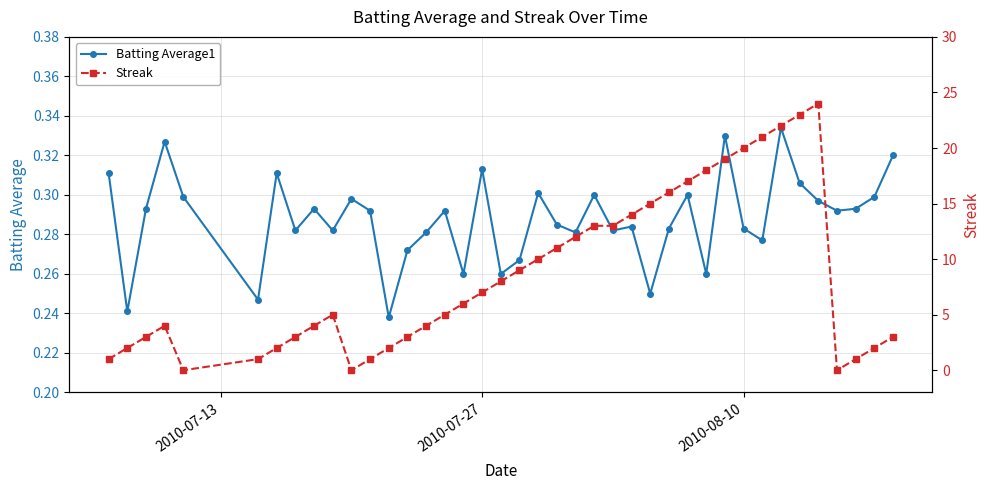

What are all the series names shown in the legend?

Batting Average1, Streak